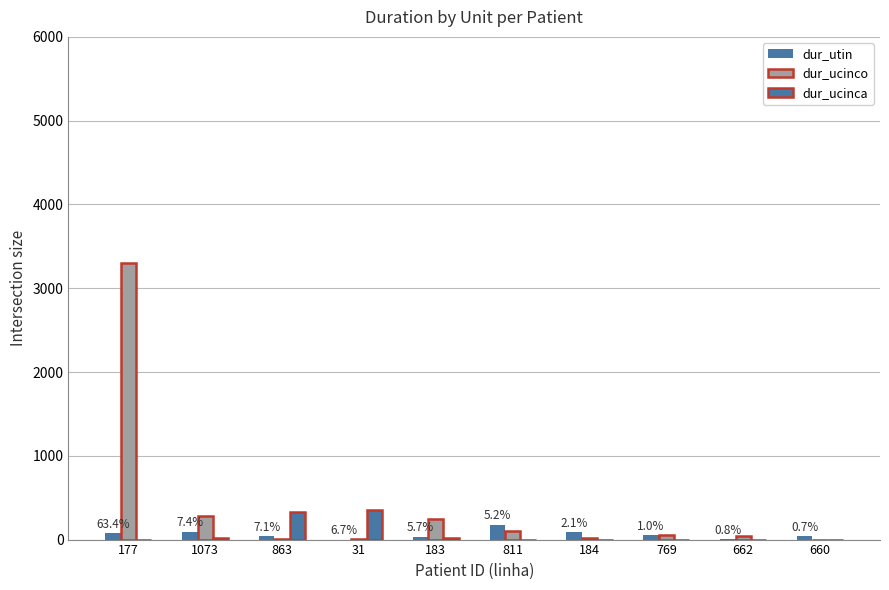

Which has a higher value, 769 or 662?

769